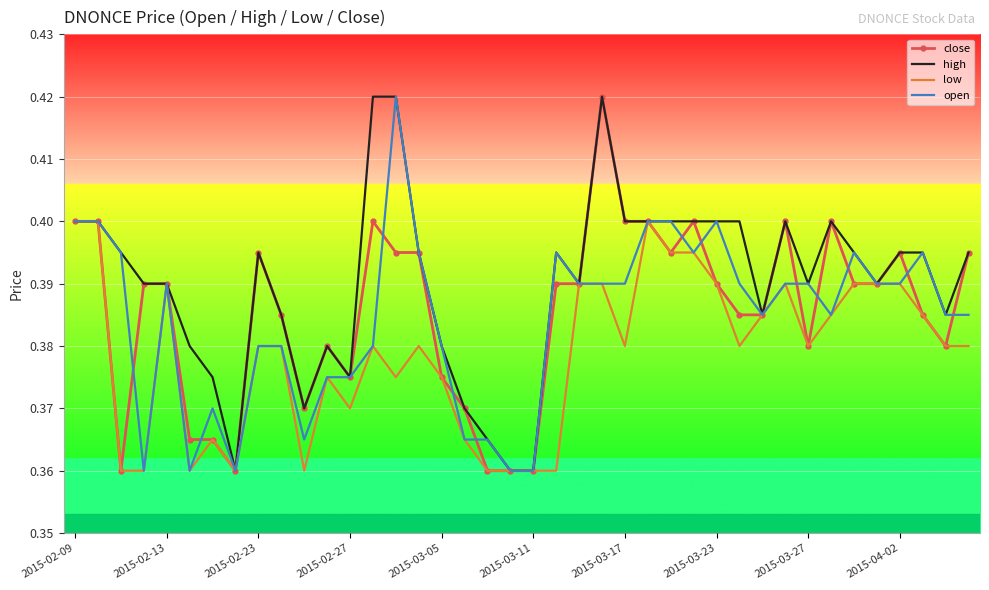

Which series has the largest total across all categories?

high